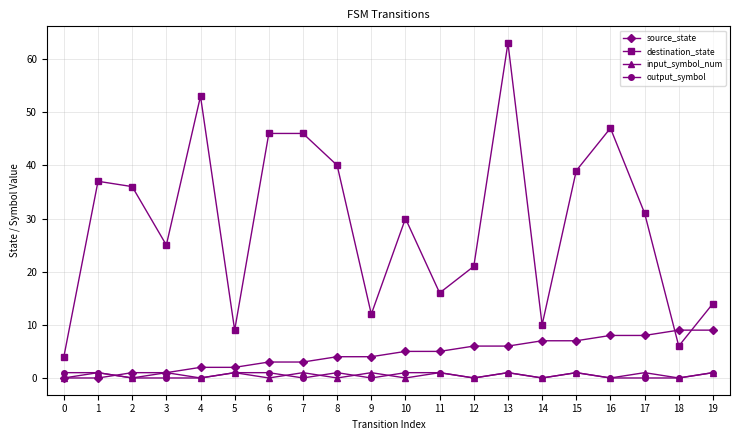

What are all the series names shown in the legend?

source_state, destination_state, input_symbol_num, output_symbol